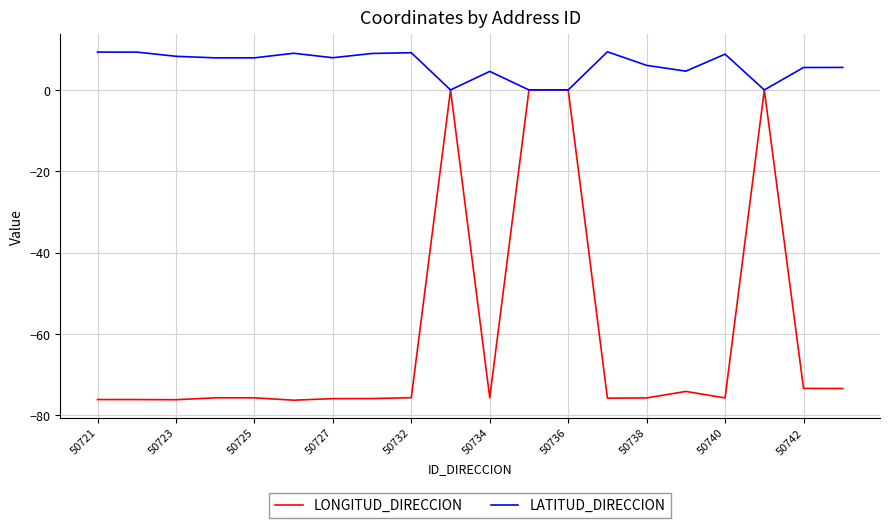

Which series has the largest range (max minus min)?

LONGITUD_DIRECCION